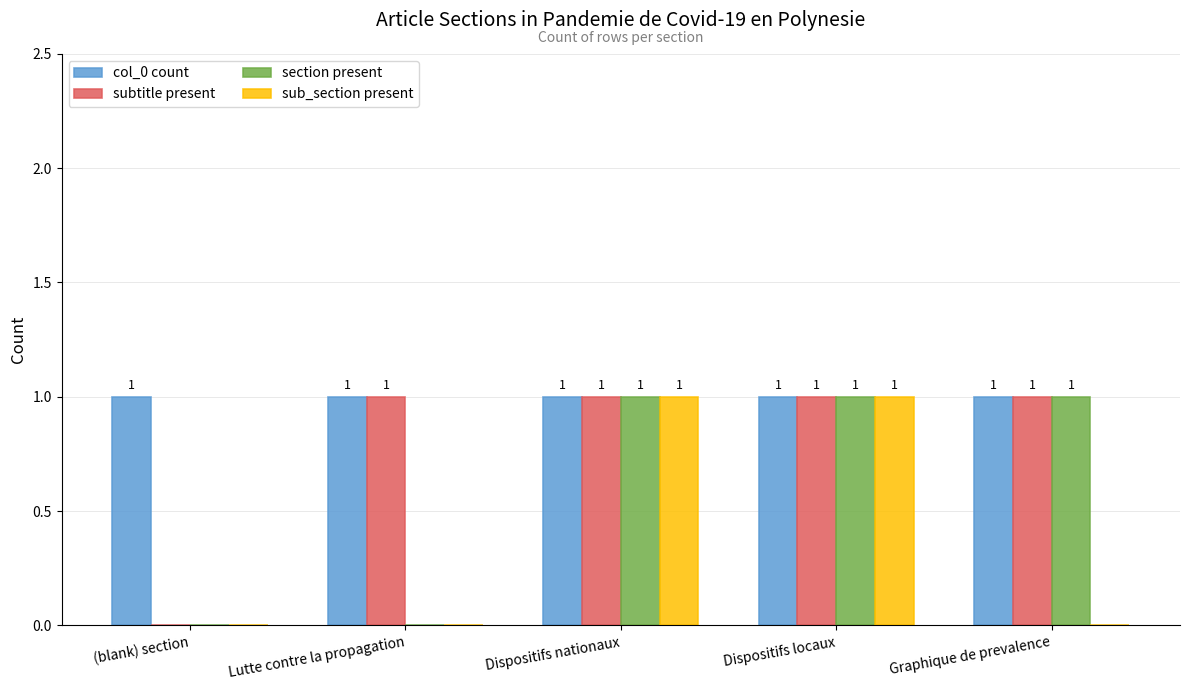

How many groups of bars are there?

5